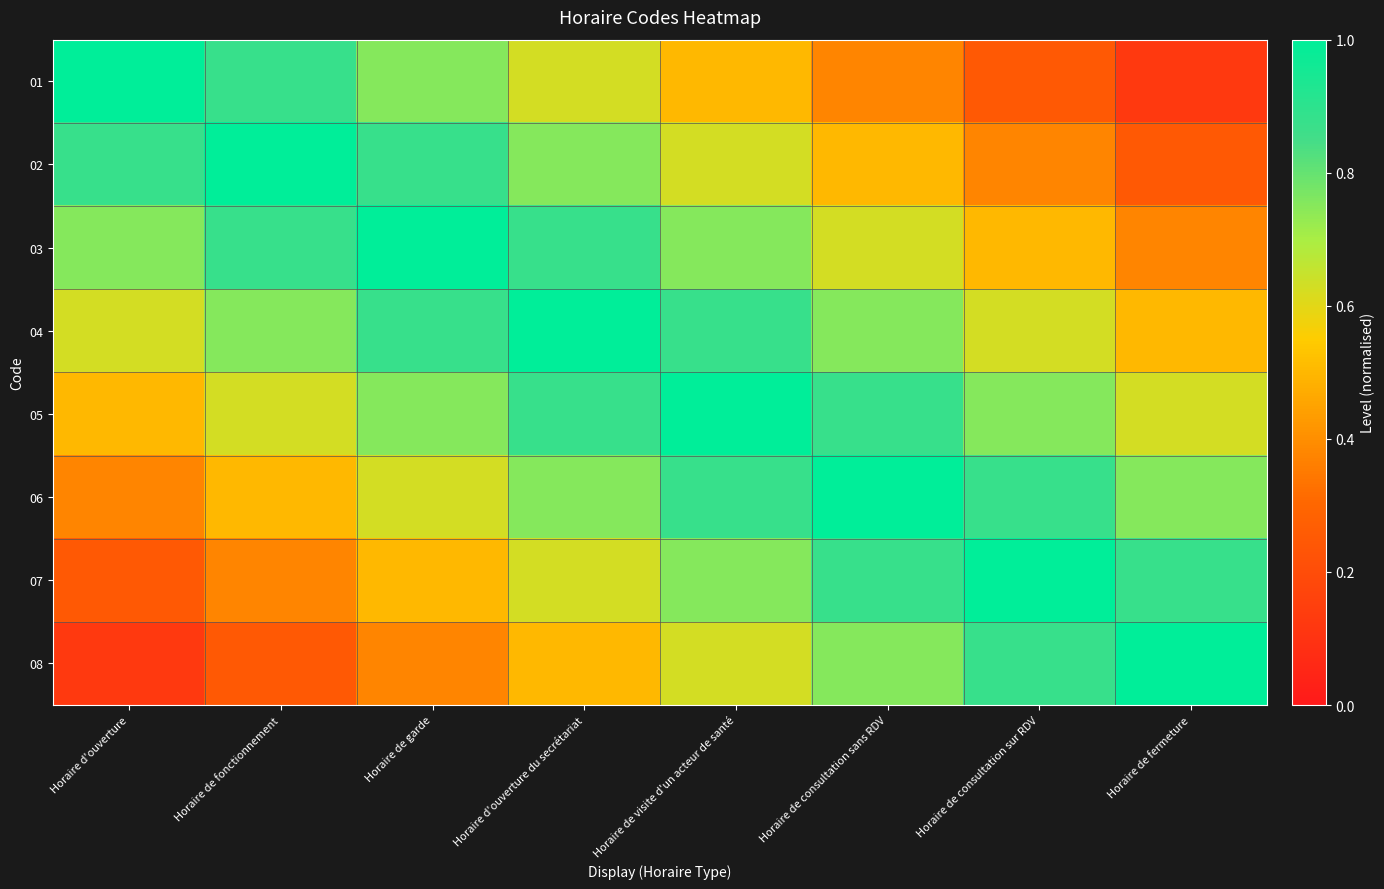

Reading left to right, list all the values displayed in this chart.

01: Horaire d'ouverture=1.0	Horaire de fonctionnement=0.9	Horaire de garde=0.8	Horaire d'ouverture du secrétariat=0.6	Horaire de visite d'un acteur de santé=0.5	Horaire de consultation sans RDV=0.4	Horaire de consultation sur RDV=0.2	Horaire de fermeture=0.1
02: Horaire d'ouverture=0.9	Horaire de fonctionnement=1.0	Horaire de garde=0.9	Horaire d'ouverture du secrétariat=0.8	Horaire de visite d'un acteur de santé=0.6	Horaire de consultation sans RDV=0.5	Horaire de consultation sur RDV=0.4	Horaire de fermeture=0.2
03: Horaire d'ouverture=0.8	Horaire de fonctionnement=0.9	Horaire de garde=1.0	Horaire d'ouverture du secrétariat=0.9	Horaire de visite d'un acteur de santé=0.8	Horaire de consultation sans RDV=0.6	Horaire de consultation sur RDV=0.5	Horaire de fermeture=0.4
04: Horaire d'ouverture=0.6	Horaire de fonctionnement=0.8	Horaire de garde=0.9	Horaire d'ouverture du secrétariat=1.0	Horaire de visite d'un acteur de santé=0.9	Horaire de consultation sans RDV=0.8	Horaire de consultation sur RDV=0.6	Horaire de fermeture=0.5
05: Horaire d'ouverture=0.5	Horaire de fonctionnement=0.6	Horaire de garde=0.8	Horaire d'ouverture du secrétariat=0.9	Horaire de visite d'un acteur de santé=1.0	Horaire de consultation sans RDV=0.9	Horaire de consultation sur RDV=0.8	Horaire de fermeture=0.6
06: Horaire d'ouverture=0.4	Horaire de fonctionnement=0.5	Horaire de garde=0.6	Horaire d'ouverture du secrétariat=0.8	Horaire de visite d'un acteur de santé=0.9	Horaire de consultation sans RDV=1.0	Horaire de consultation sur RDV=0.9	Horaire de fermeture=0.8
07: Horaire d'ouverture=0.2	Horaire de fonctionnement=0.4	Horaire de garde=0.5	Horaire d'ouverture du secrétariat=0.6	Horaire de visite d'un acteur de santé=0.8	Horaire de consultation sans RDV=0.9	Horaire de consultation sur RDV=1.0	Horaire de fermeture=0.9
08: Horaire d'ouverture=0.1	Horaire de fonctionnement=0.2	Horaire de garde=0.4	Horaire d'ouverture du secrétariat=0.5	Horaire de visite d'un acteur de santé=0.6	Horaire de consultation sans RDV=0.8	Horaire de consultation sur RDV=0.9	Horaire de fermeture=1.0